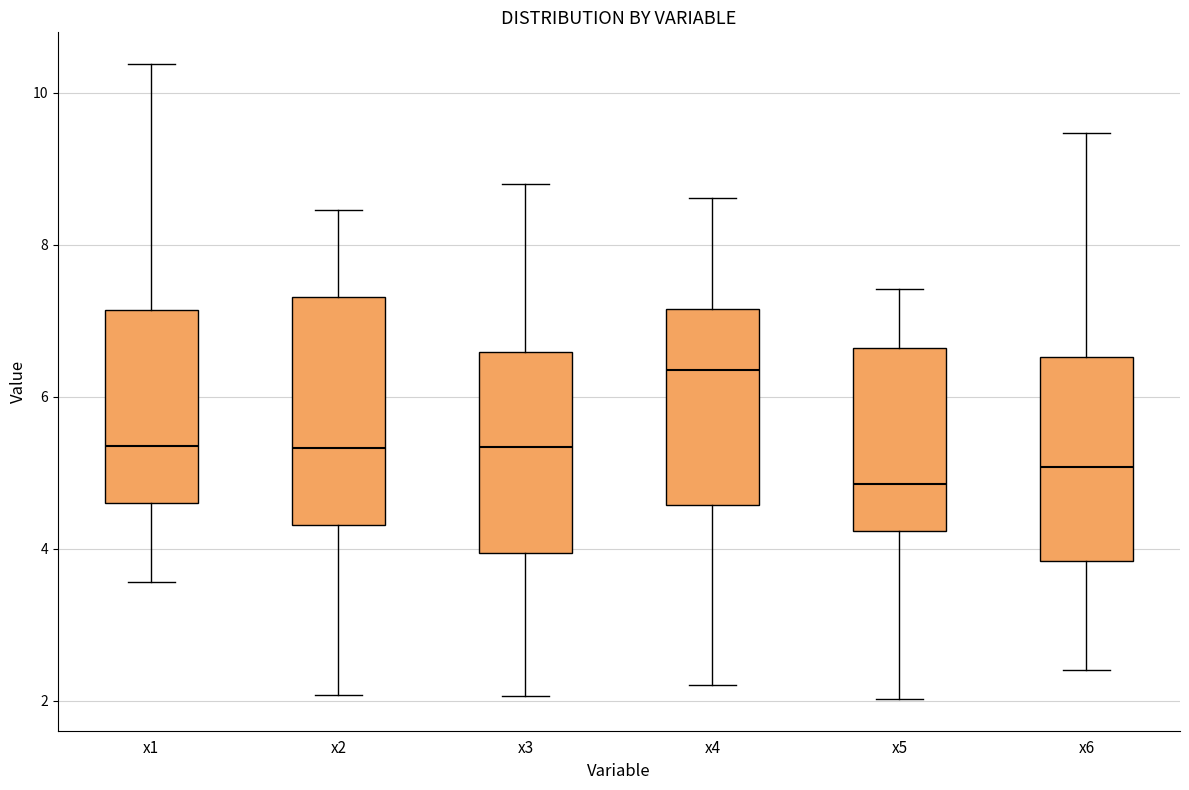

Reading left to right, transcribe this box plot: for each box, give where its median line is, the range the box spans, and where its two whiskers end, as read against the y-axis. The values are not printed on the chart, so give them approximately, as read against the axis.

x1: median 5.4, box 4.6 to 7.2, whiskers 3.6 to 10.4
x2: median 5.4, box 4.4 to 7.4, whiskers 2.0 to 8.4
x3: median 5.4, box 4.0 to 6.6, whiskers 2.0 to 8.8
x4: median 6.4, box 4.6 to 7.2, whiskers 2.2 to 8.6
x5: median 4.8, box 4.2 to 6.6, whiskers 2.0 to 7.4
x6: median 5.0, box 3.8 to 6.6, whiskers 2.4 to 9.4